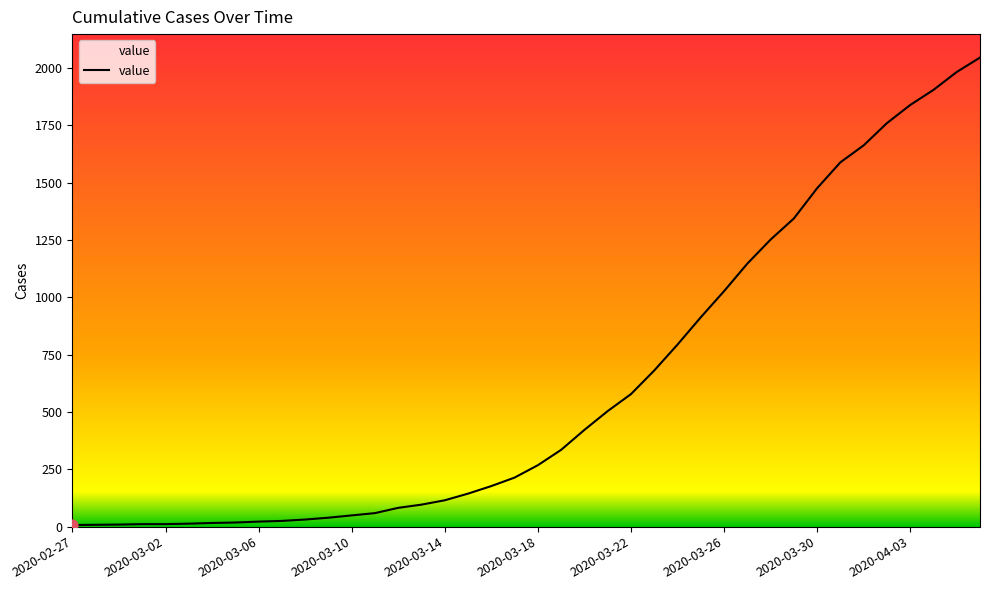

What is the greatest value displayed?

2046